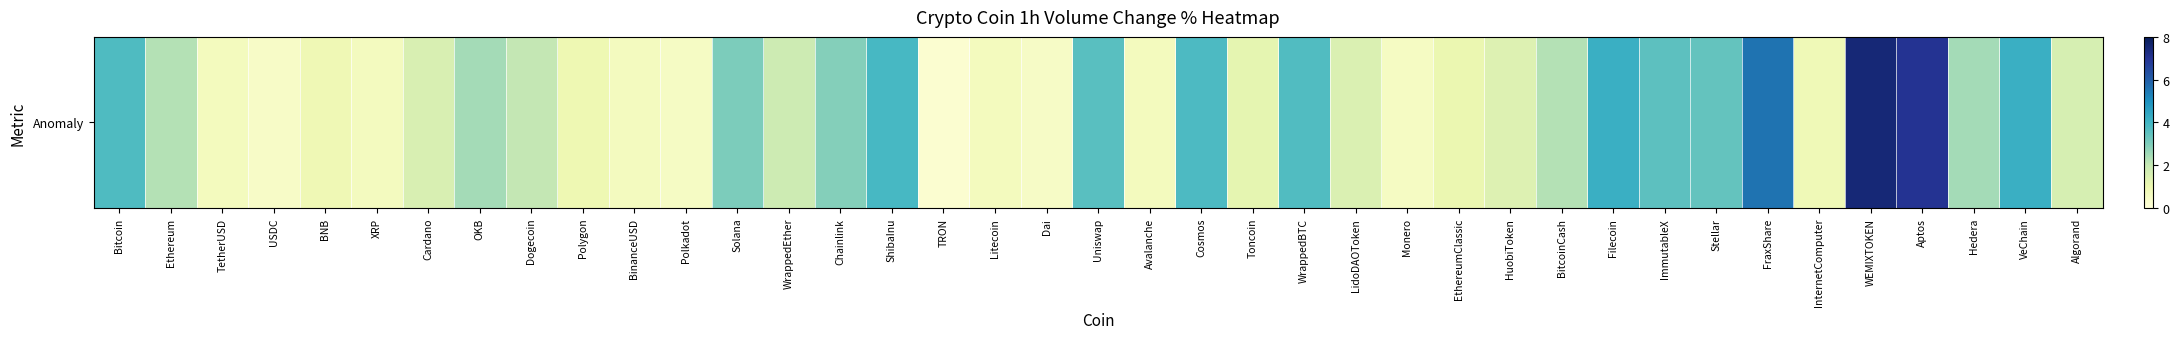

What is the maximum value shown in the chart?

7.5